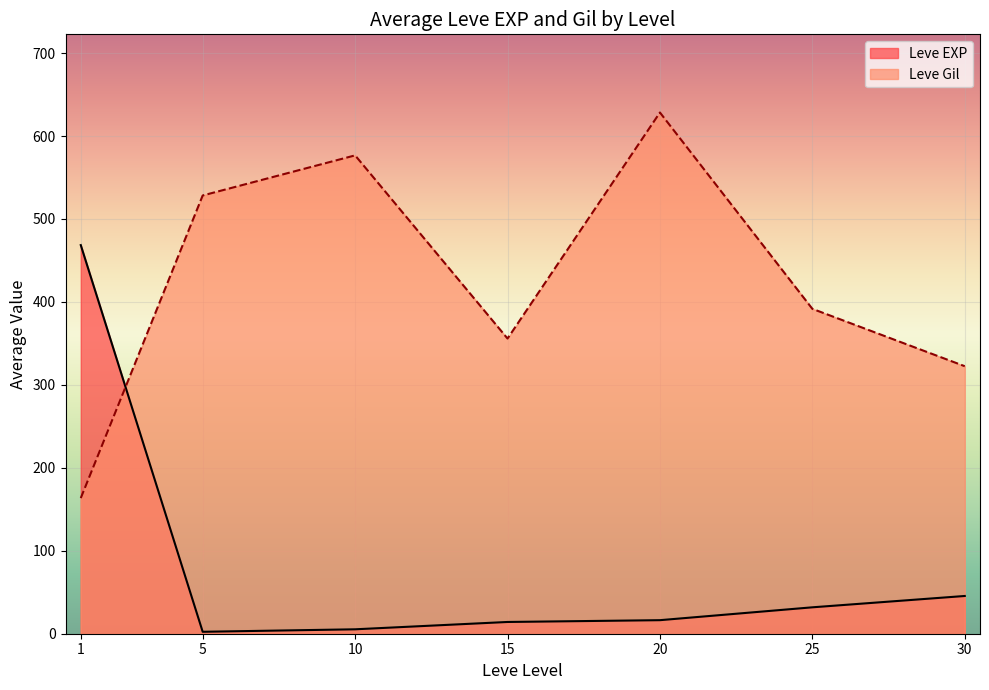

What are all the series names shown in the legend?

Leve EXP, Leve Gil